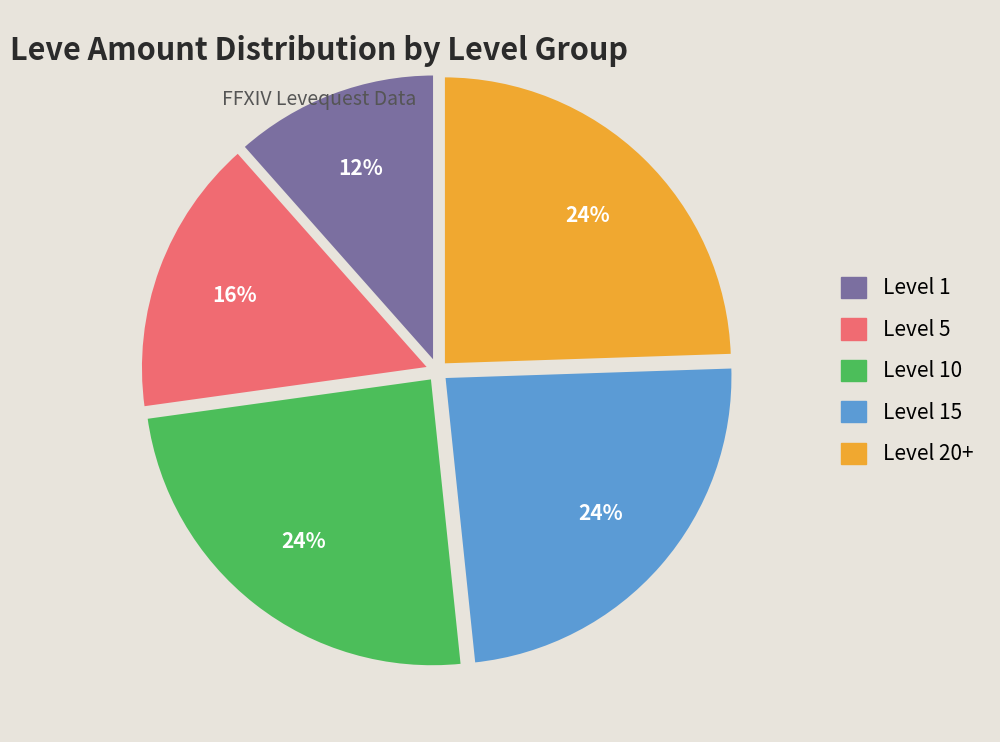

Is there any slice that represents more than half of the pie?

No